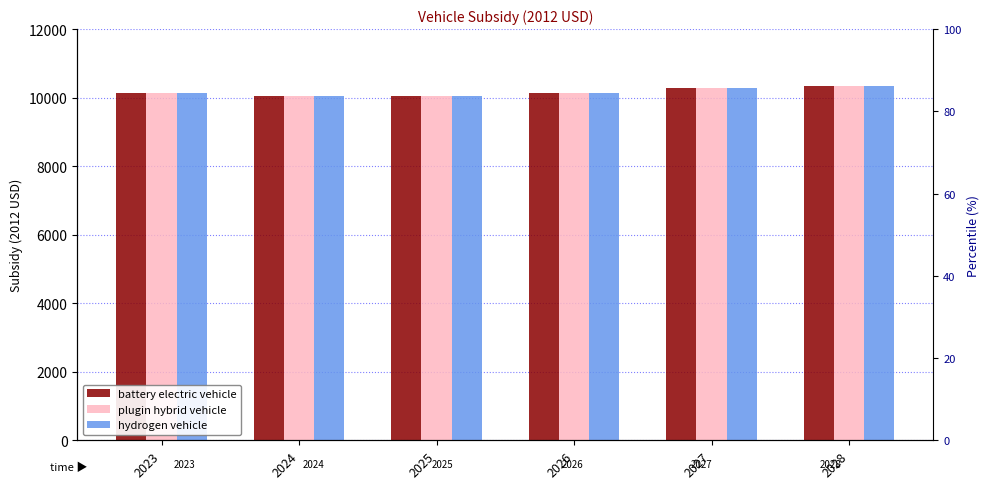

At how many categories does at least one series exceed 10112?

4